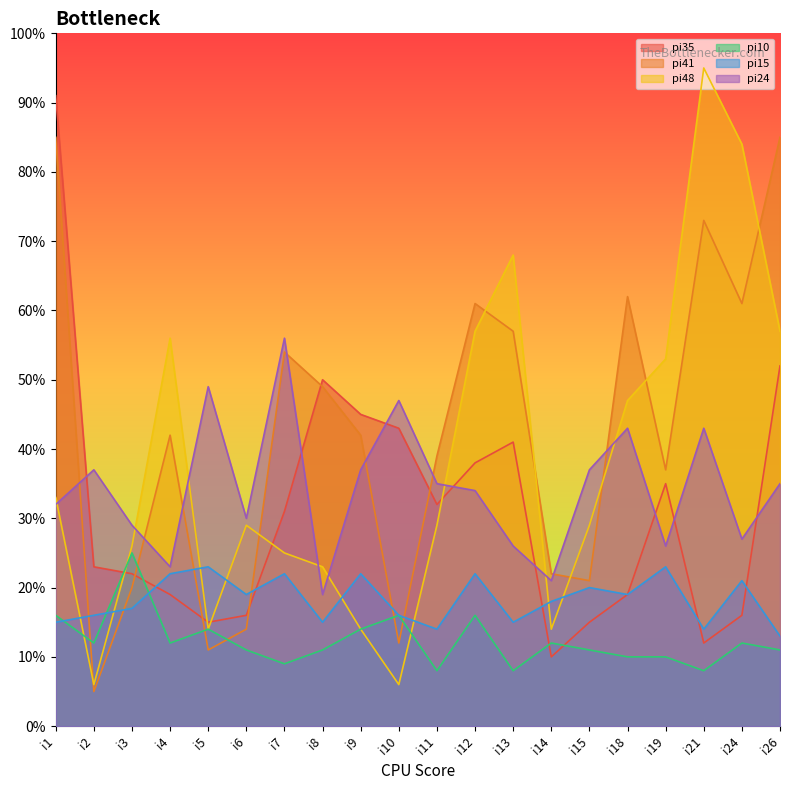

What are all the series names shown in the legend?

pi35, pi41, pi48, pi10, pi15, pi24